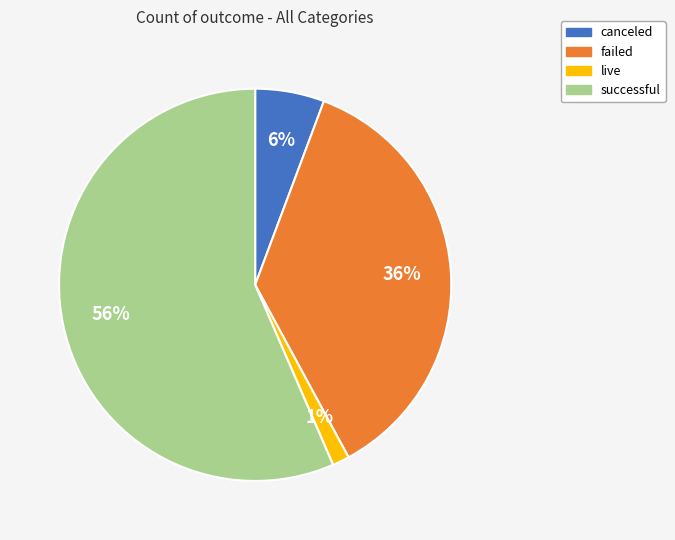

The failed slice represents 36% of the pie. True or false?

True